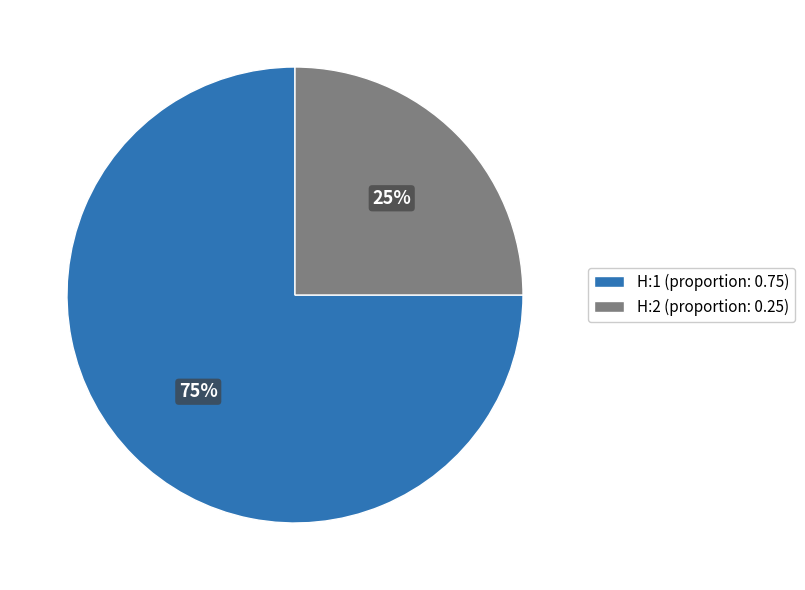

Which slice is the smallest?

H:2